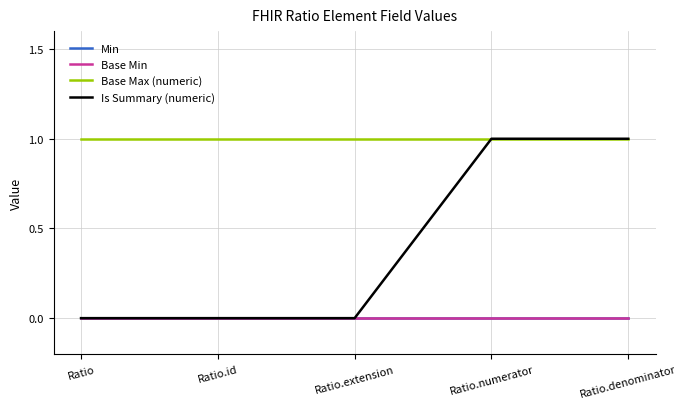

At which category is the sum across all series the highest?

Ratio.numerator